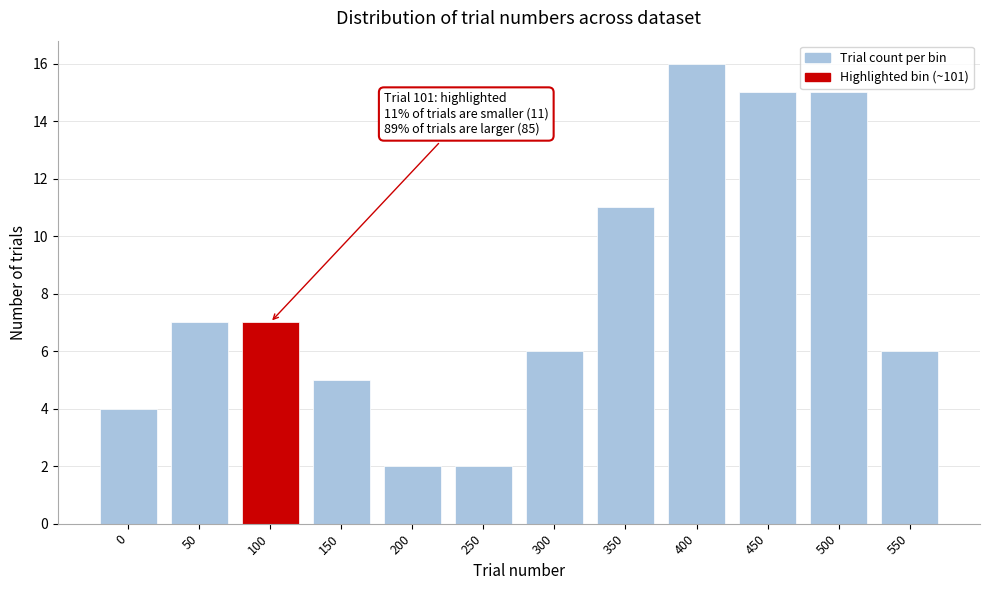

Reading left to right, what are all the values shown in this chart?

0=4	50=7	100=7	150=5	200=2	250=2	300=6	350=11	400=16	450=15	500=15	550=6